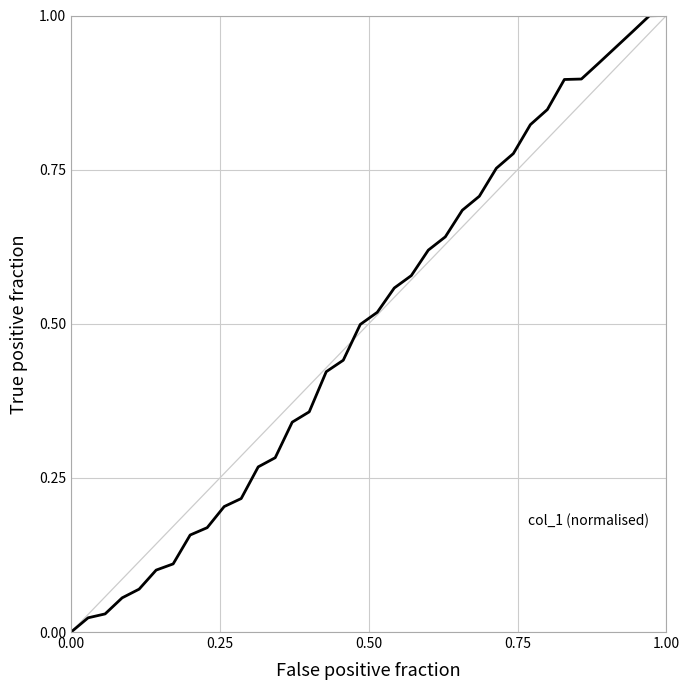

Does the chart display data point markers on the line(s)?

No